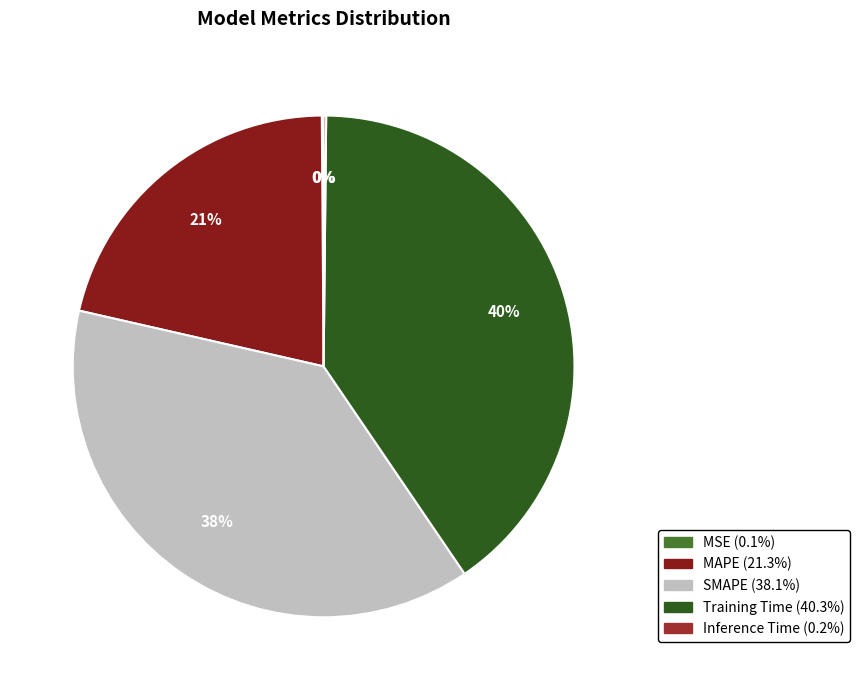

Is there any slice that represents more than half of the pie?

No